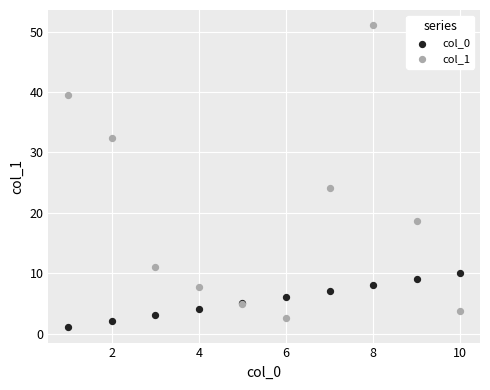

Which series contains the lowest Y value?

col_0